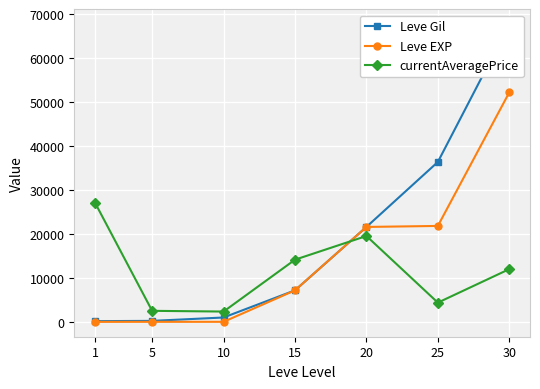

Between 20 and 25, which series saw the biggest shift?

currentAveragePrice